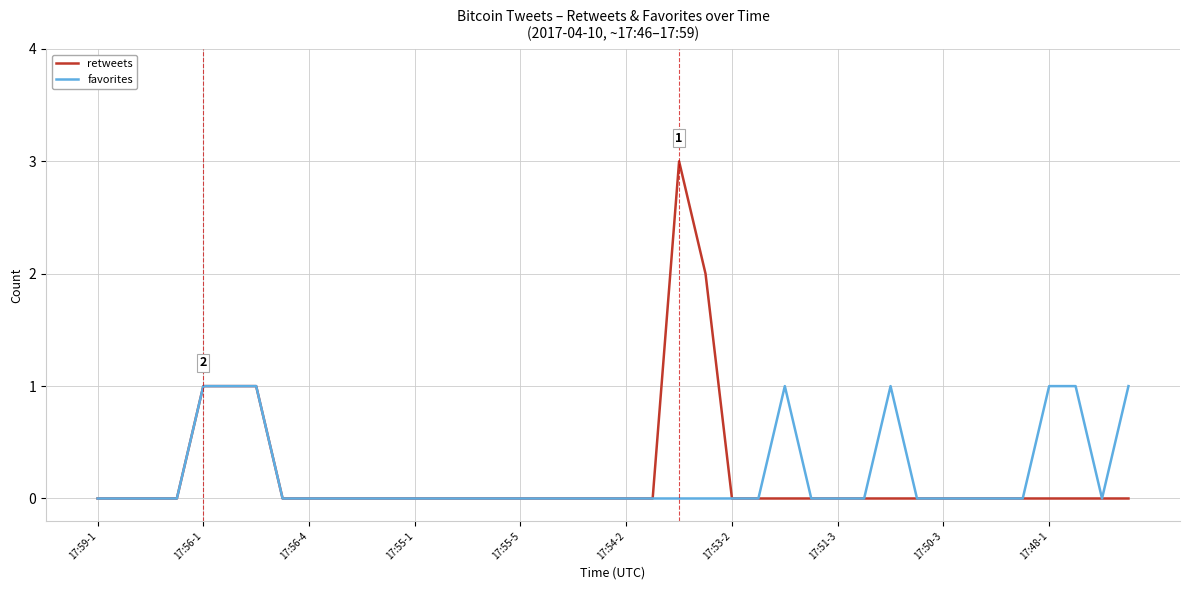

List the series in order of their peak value, lowest first.

favorites, retweets